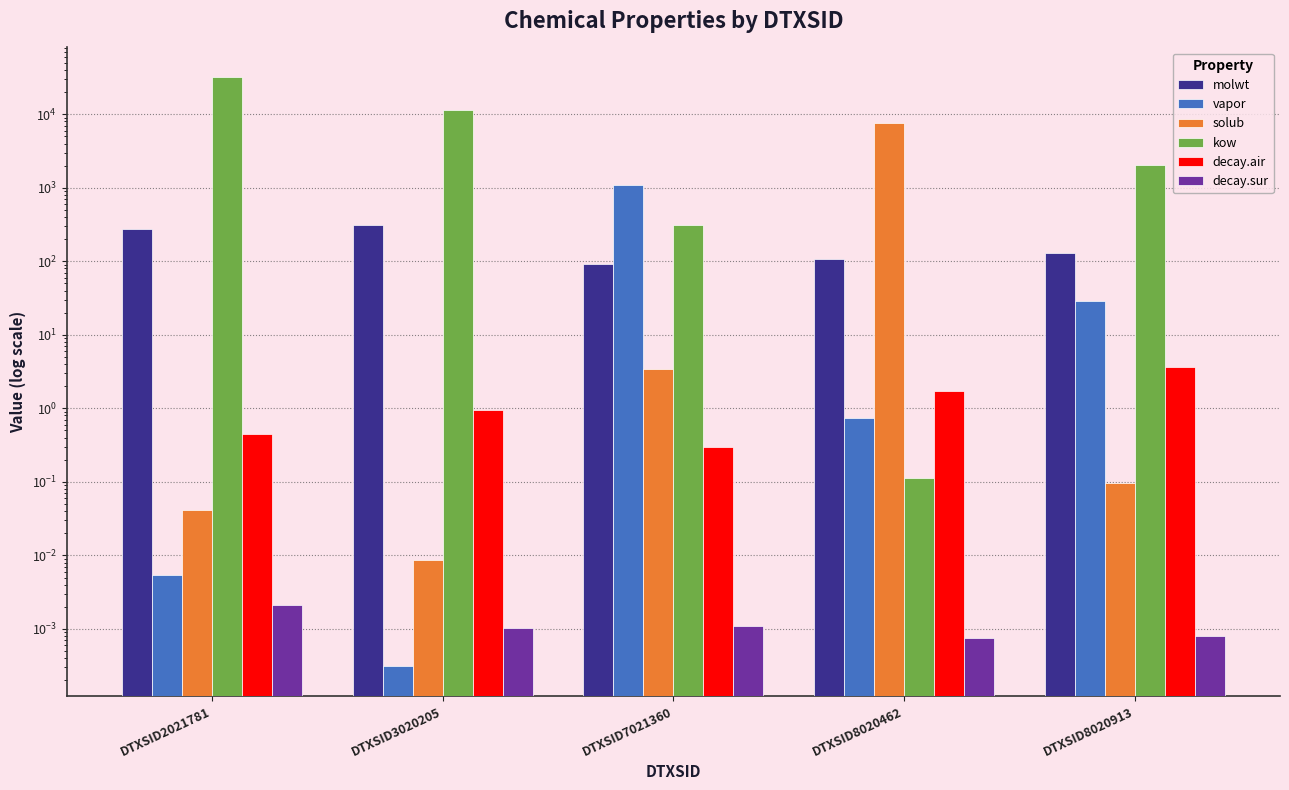

Rank the series at DTXSID7021360 from lowest to highest value.

decay.sur, decay.air, solub, molwt, kow, vapor